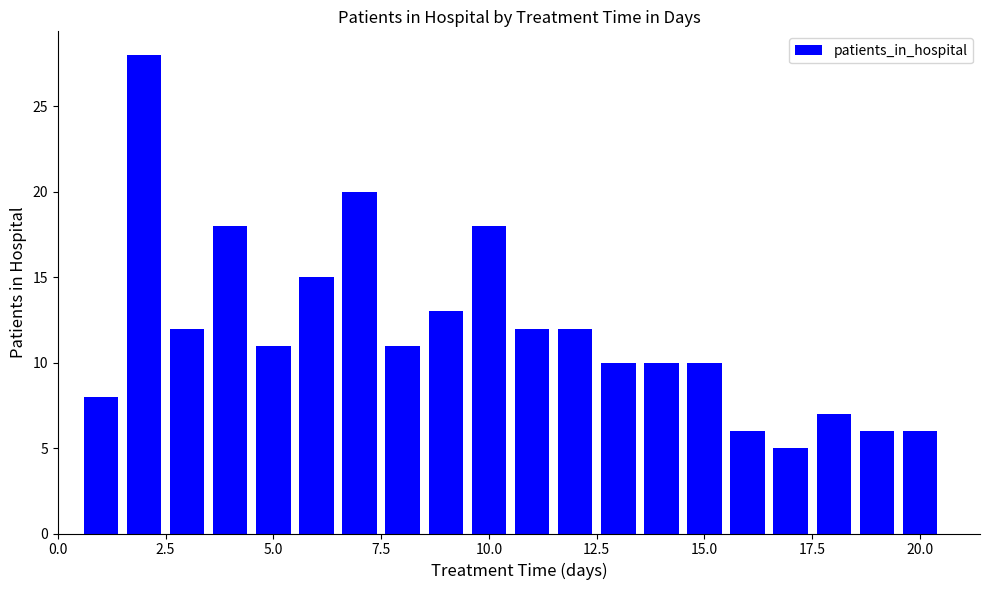

What is the difference between the second highest and minimum values?

15